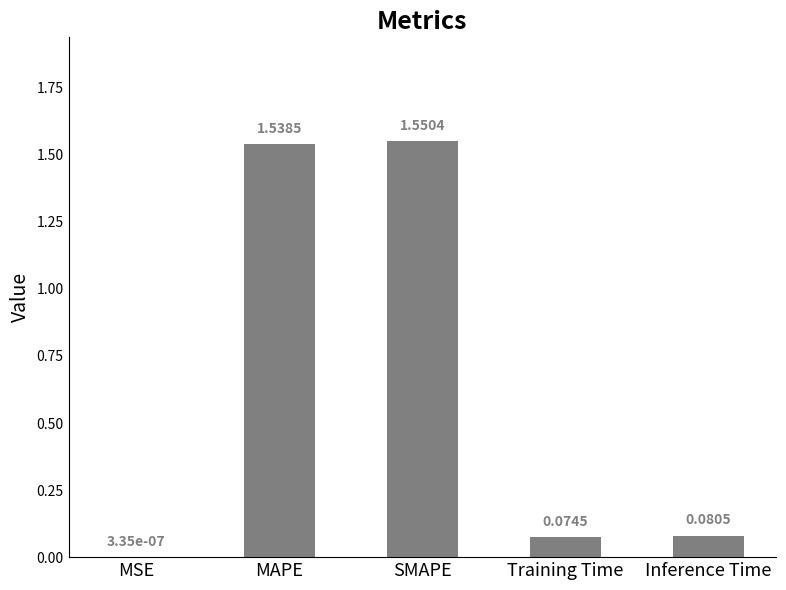

Is it true that the value at Inference Time is 0.0?

False